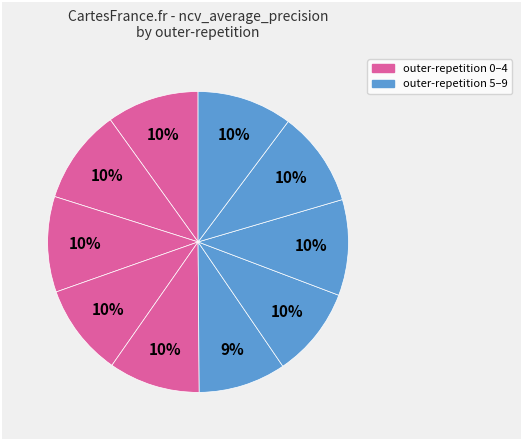

How many segments does this pie chart have?

10